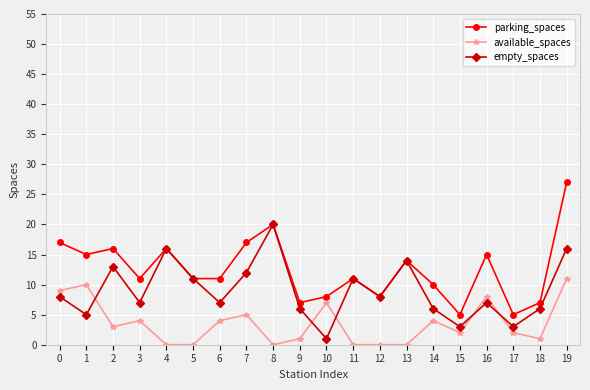

What is the maximum value shown in the chart?

27